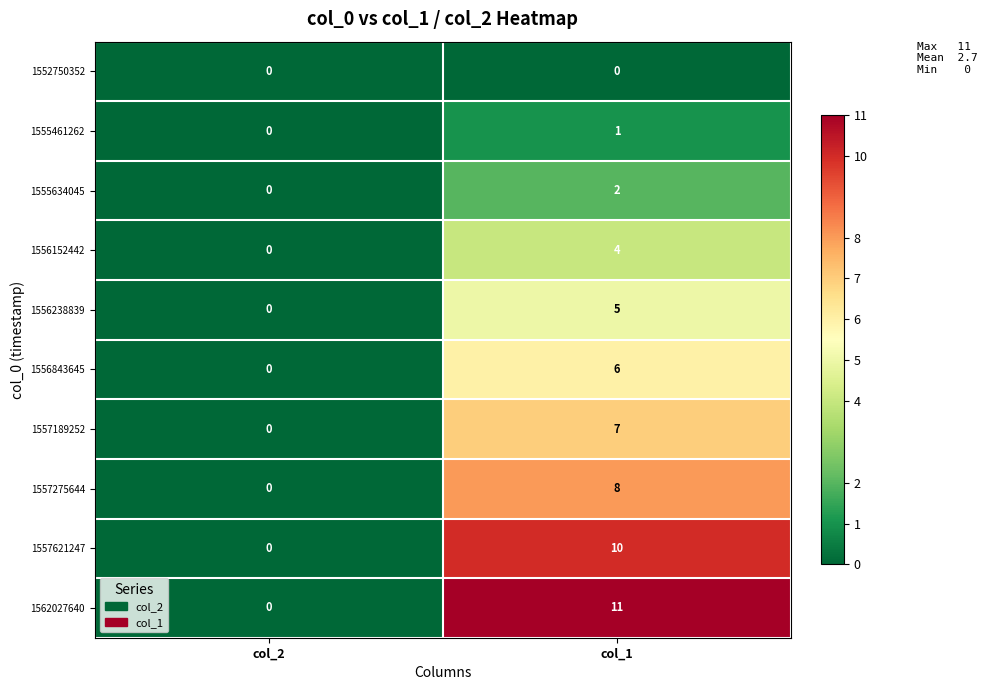

Between col_2 and col_1, which series saw the biggest shift?

1562027640